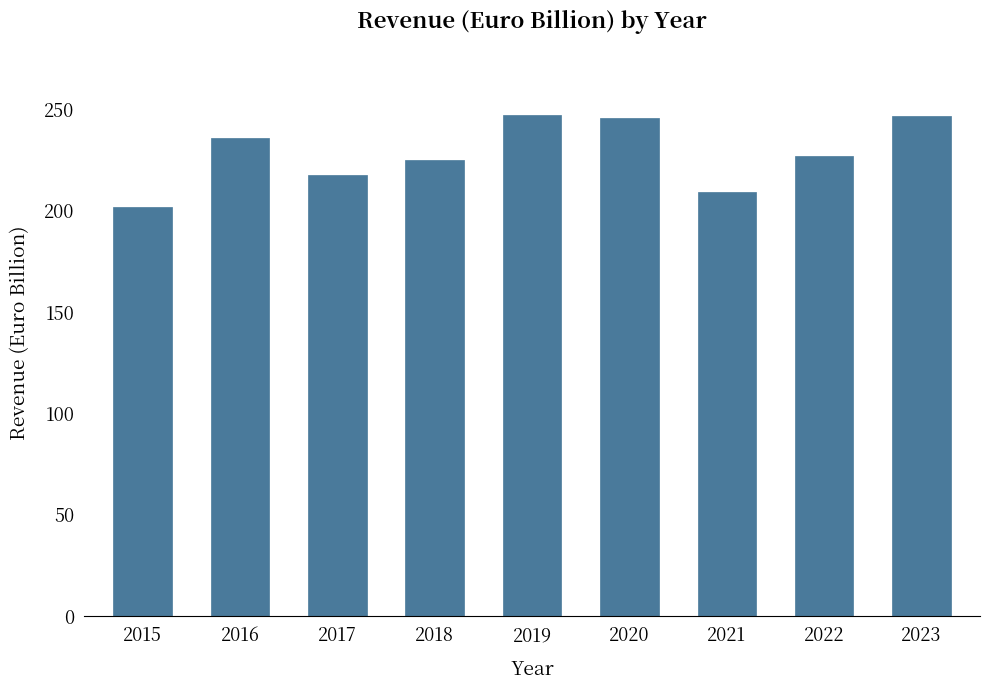

What is the value of the 8th bar from the left?

227.0